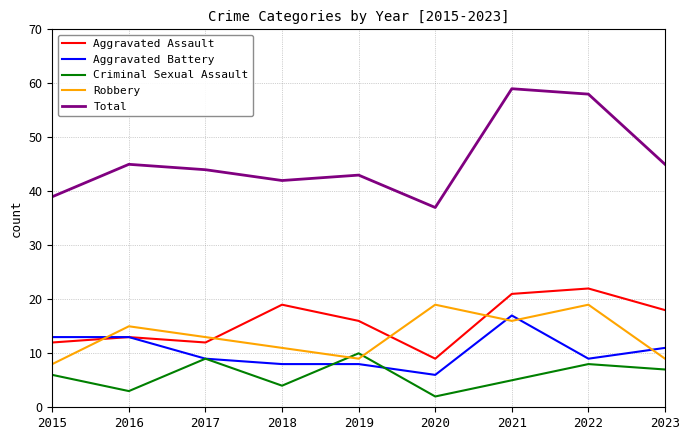

At which label does Total reach its peak?

2021